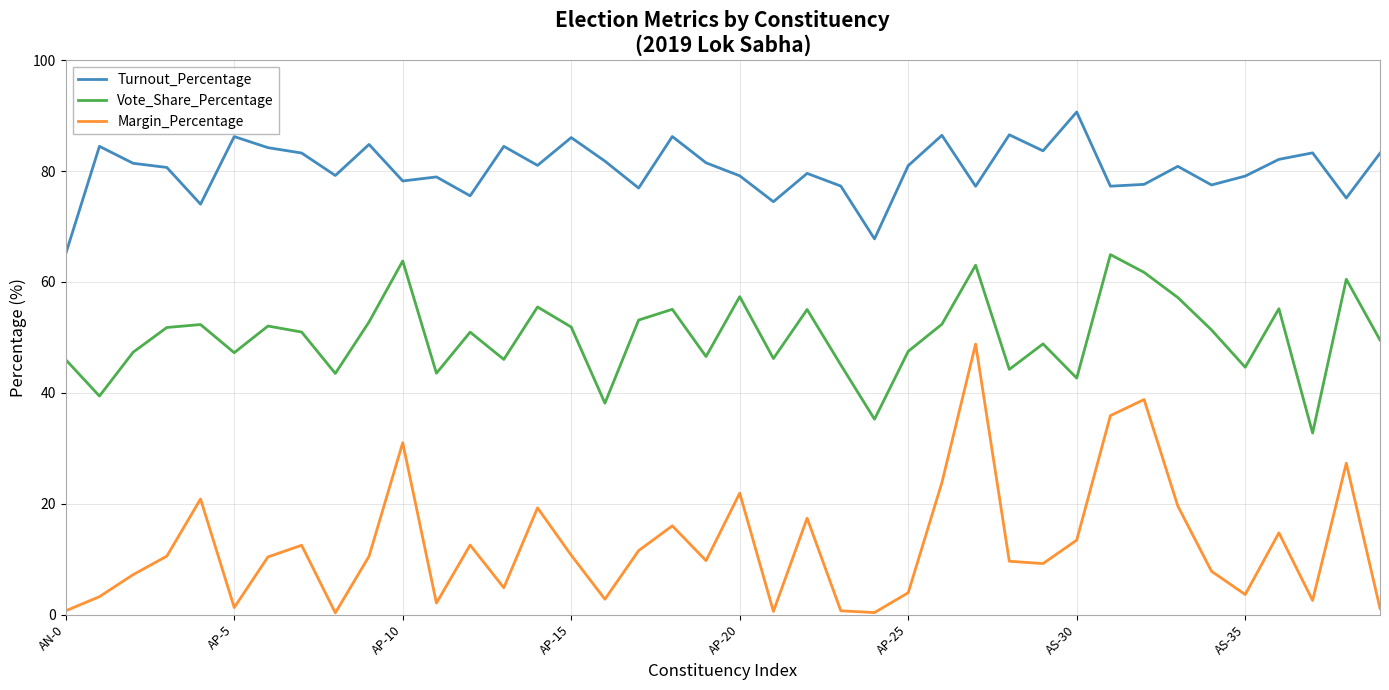

What is the difference between the maximum and minimum values in the Turnout_Percentage series?

25.6